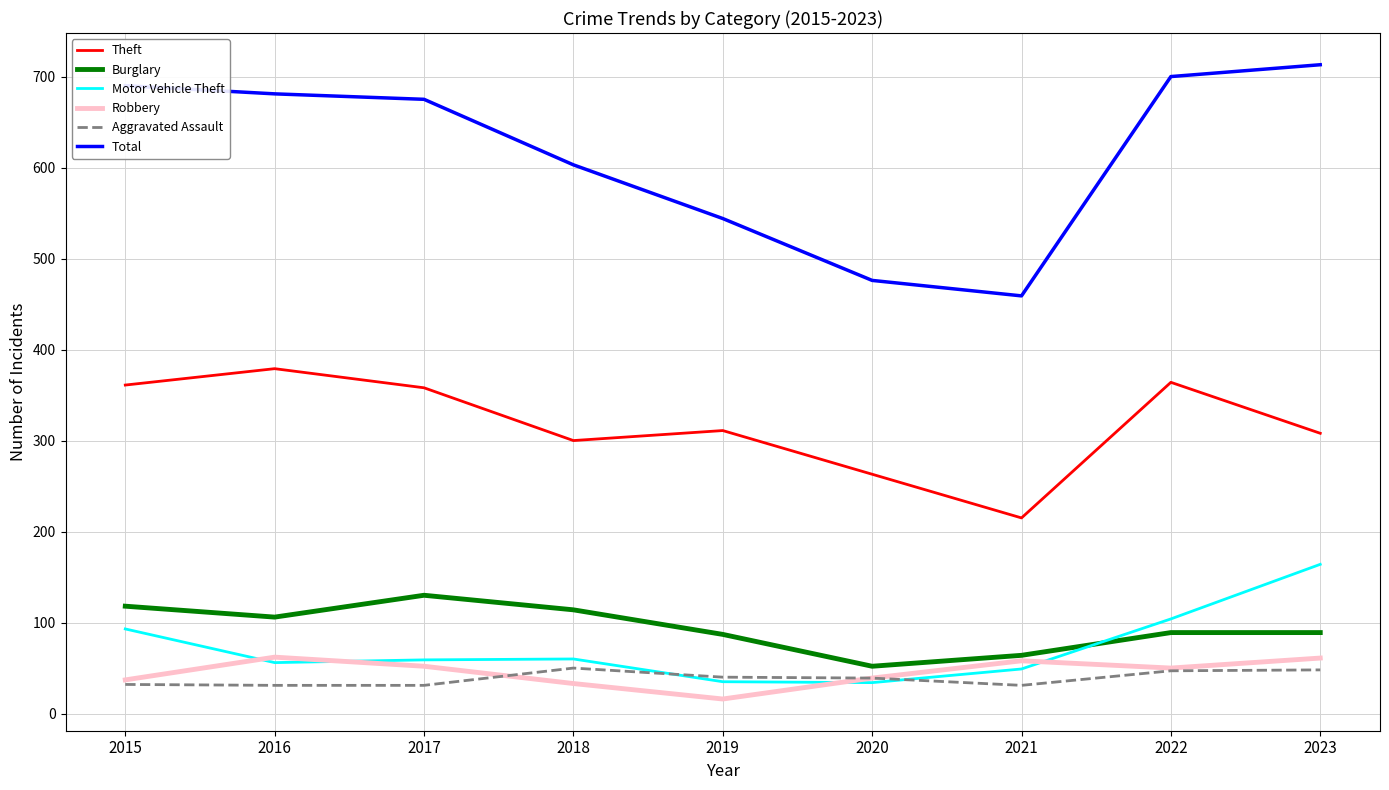

What is the lowest value of the Burglary series?

52